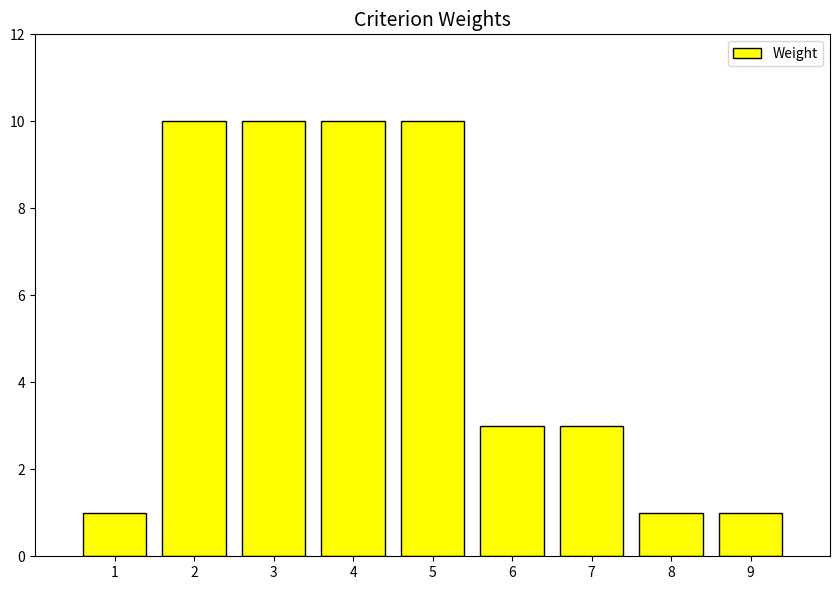

Reading right to left, what are all the values shown in this chart?

1	1	3	3	10	10	10	10	1